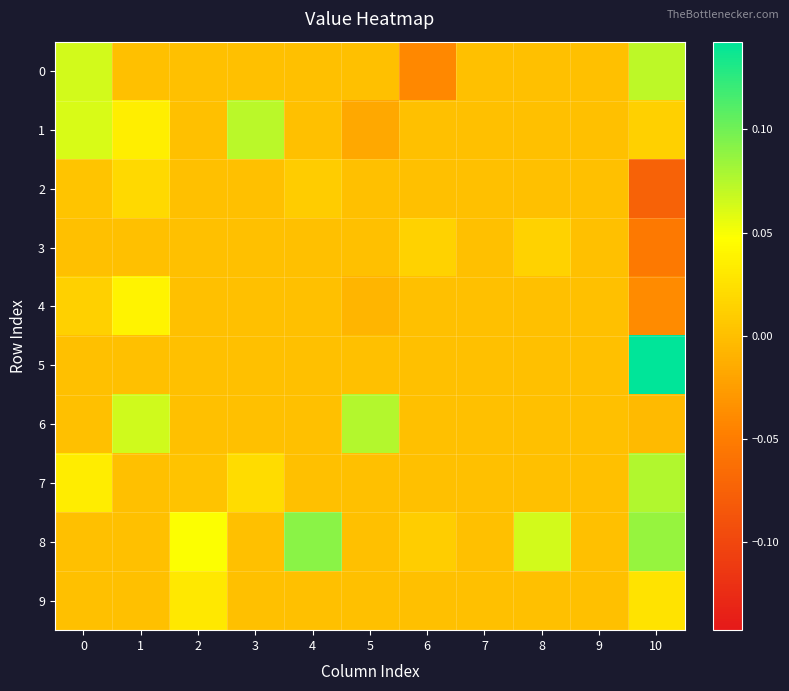

What is the greatest value displayed?

0.1